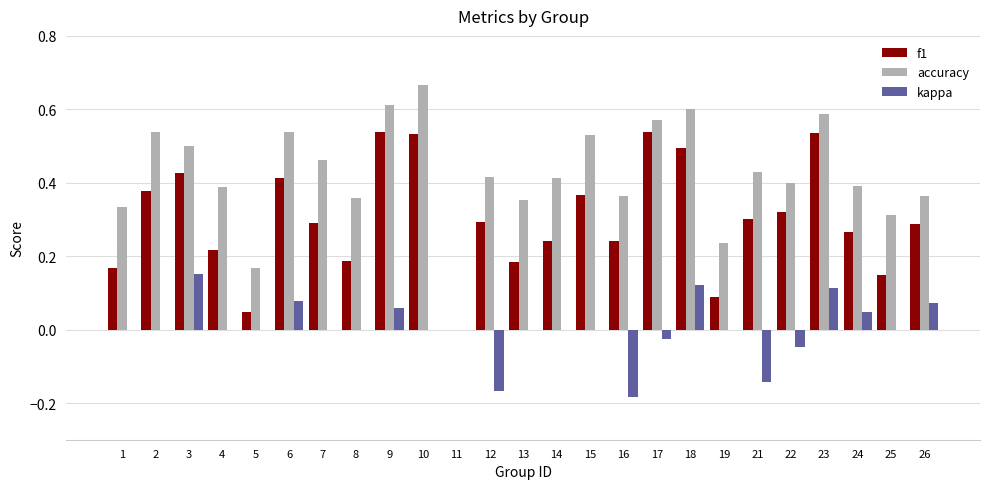

True or false: accuracy has a value of 0.3 at 2.

False